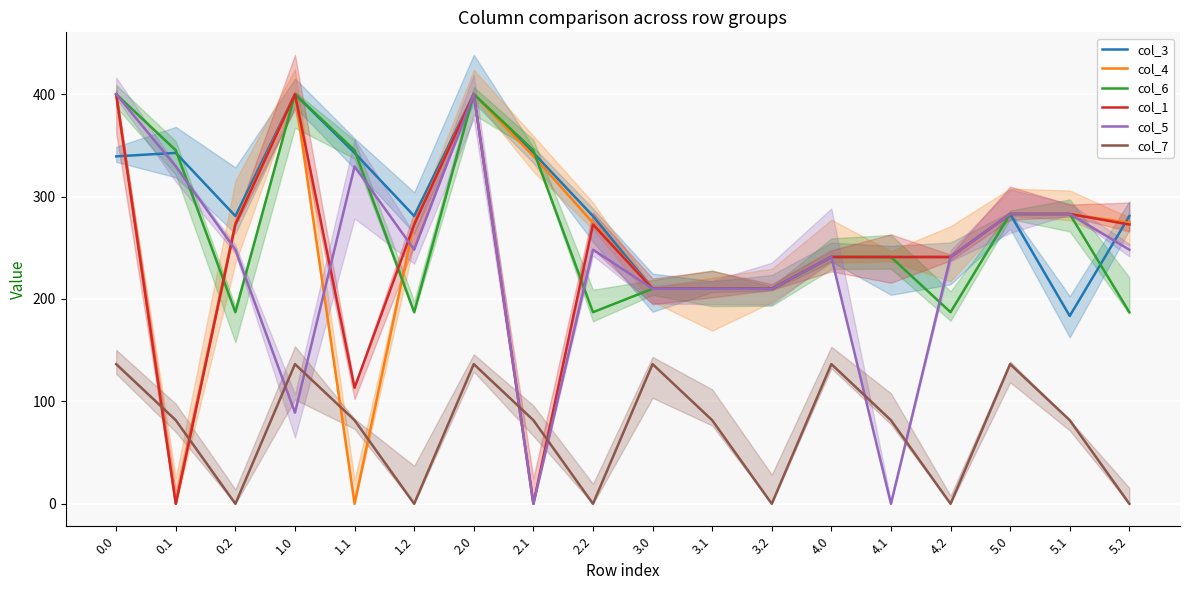

What is the label of the 11th point from the right?

2.1